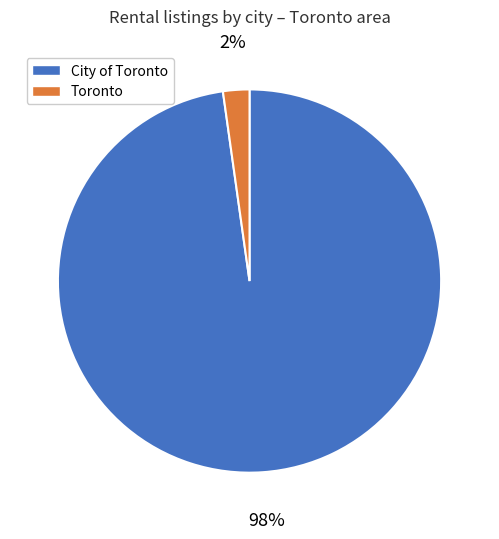

To the nearest percent, what is the difference between the Toronto and City of Toronto slice percentages?

96%